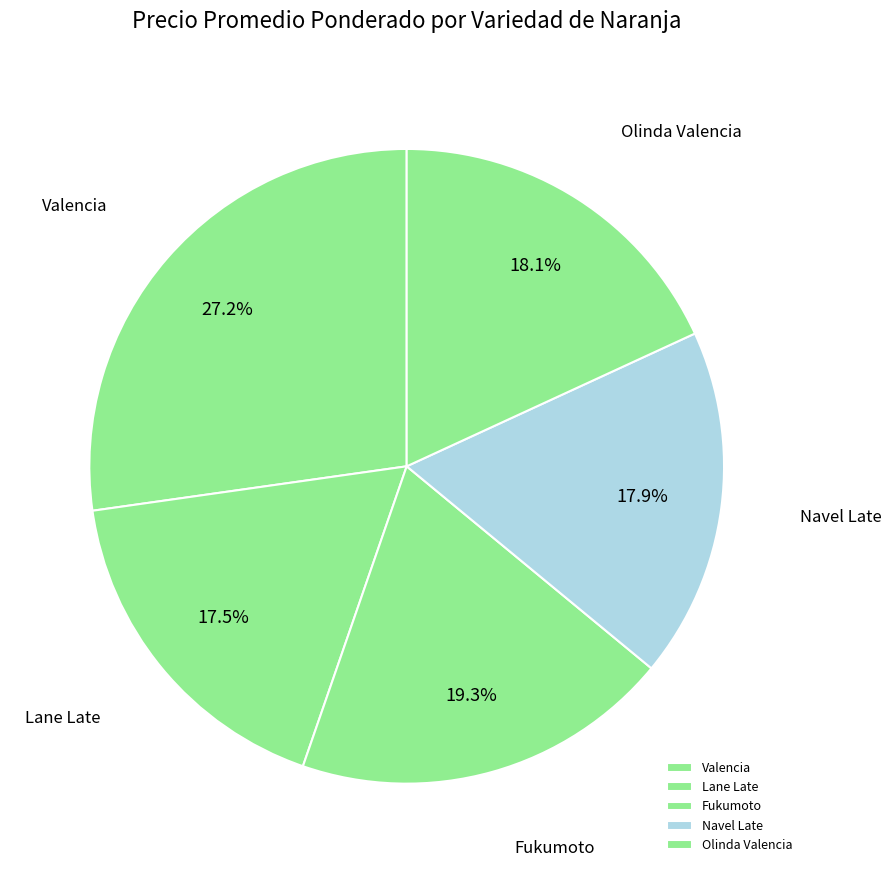

Is there a majority slice in this chart?

No